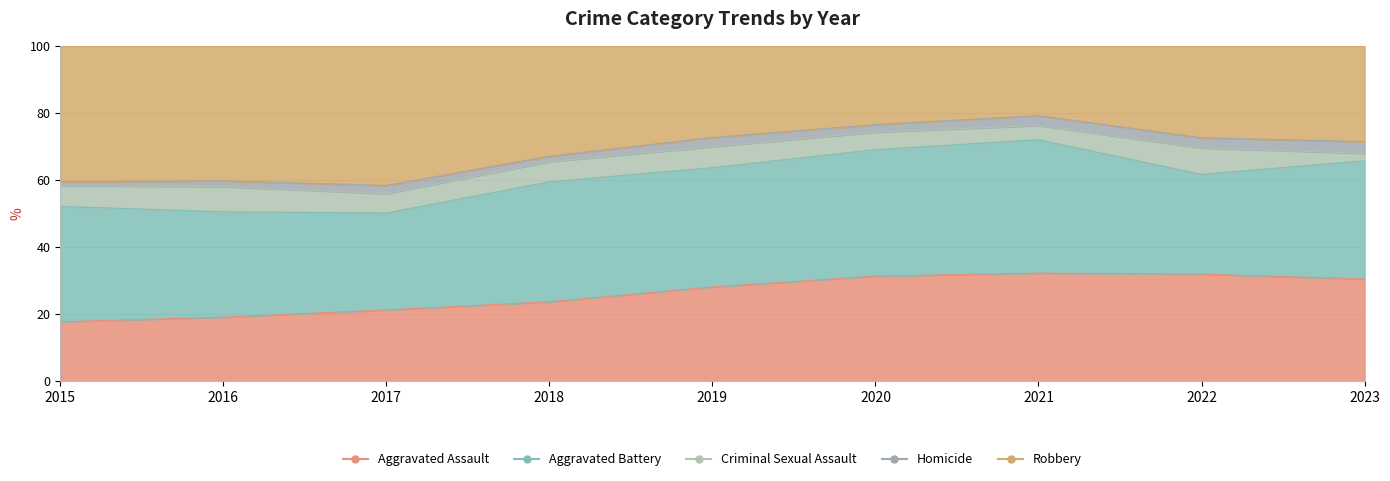

Does the chart have visible grid lines?

Yes